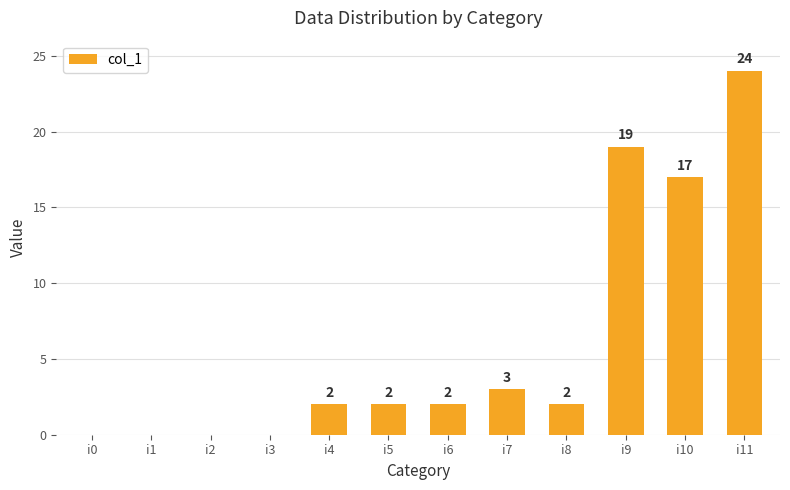

The value at i4 is 1. True or false?

False